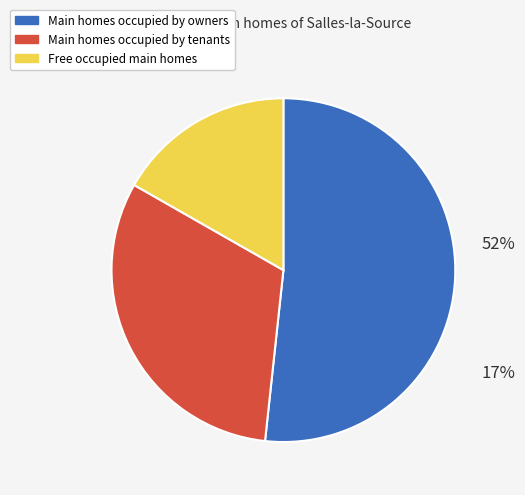

Count the number of slices in the pie.

3